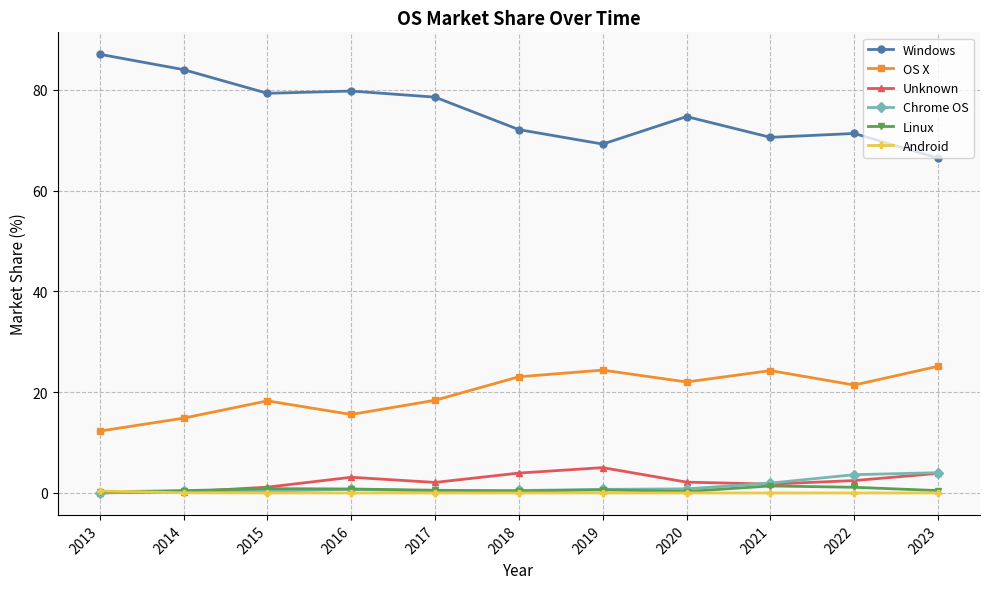

List the series in order of their peak value, highest first.

Windows, OS X, Unknown, Chrome OS, Linux, Android